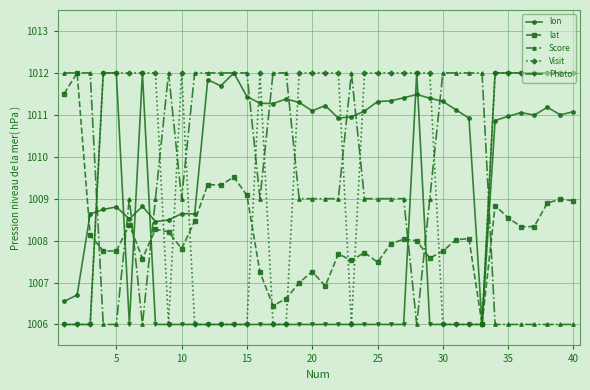

Is this an area chart (filled region under the line)?

No